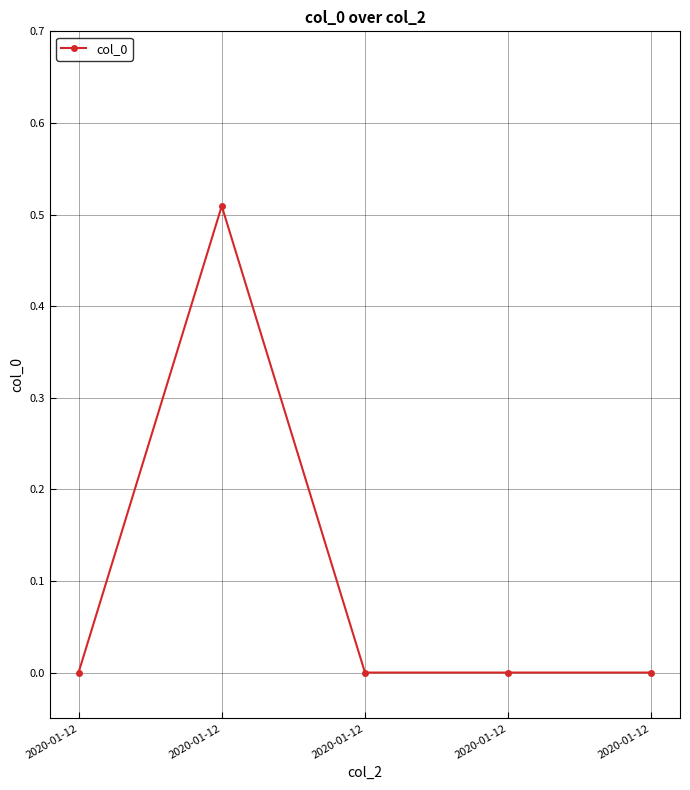

Reading left to right, extract all data points from this chart.

2020-01-12=0.0	2020-01-12=0.5	2020-01-12=0.0	2020-01-12=0.0	2020-01-12=0.0